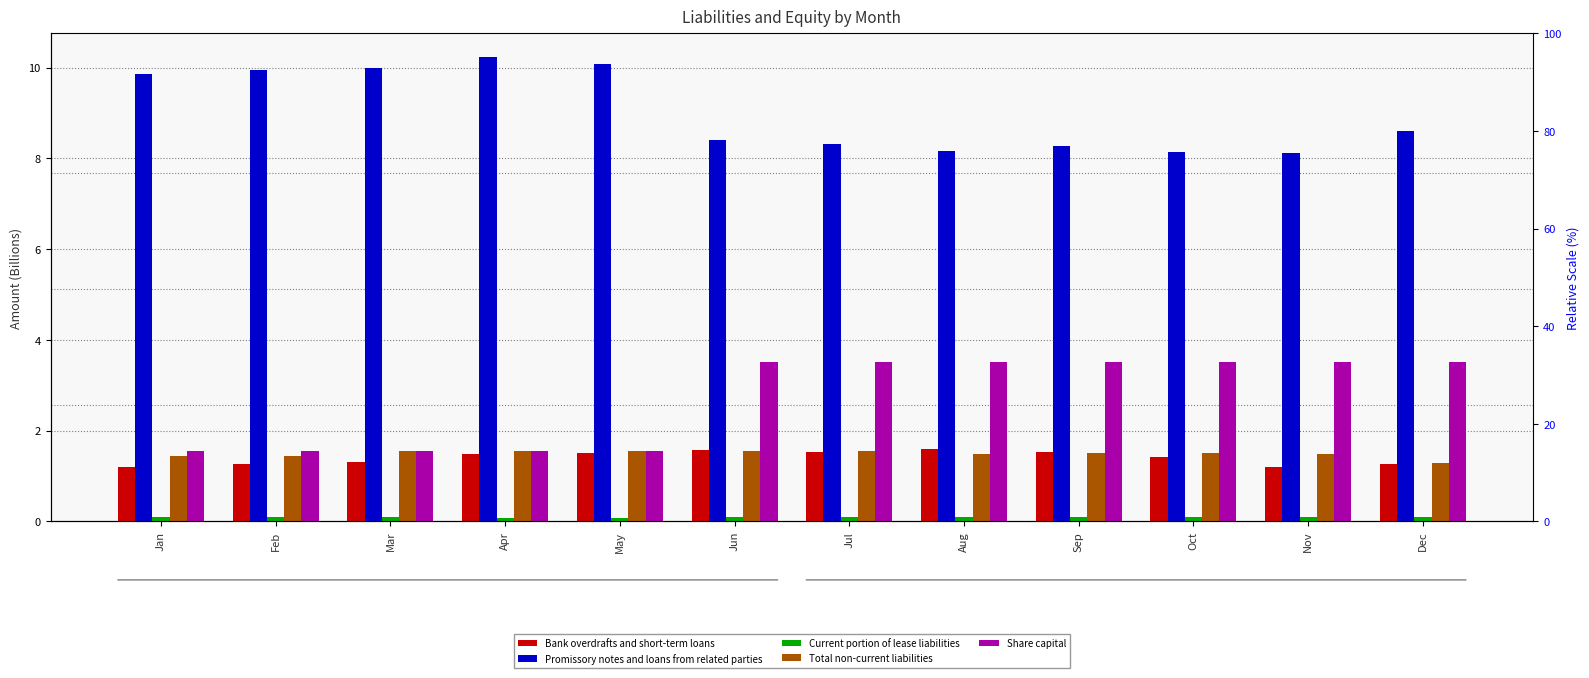

What is the value of the Total non-current liabilities bar at the 10th from the left?

1.5